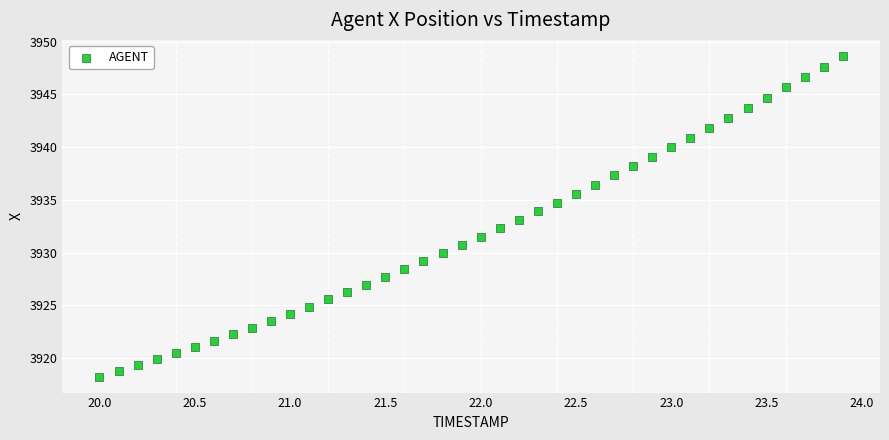

What is the range of Y values (max minus min)?

30.4